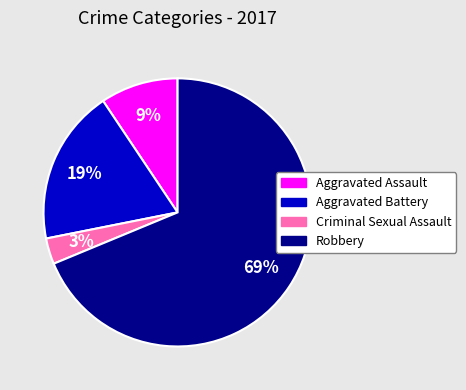

To the nearest percent, what percentage of the pie is Criminal Sexual Assault?

3%